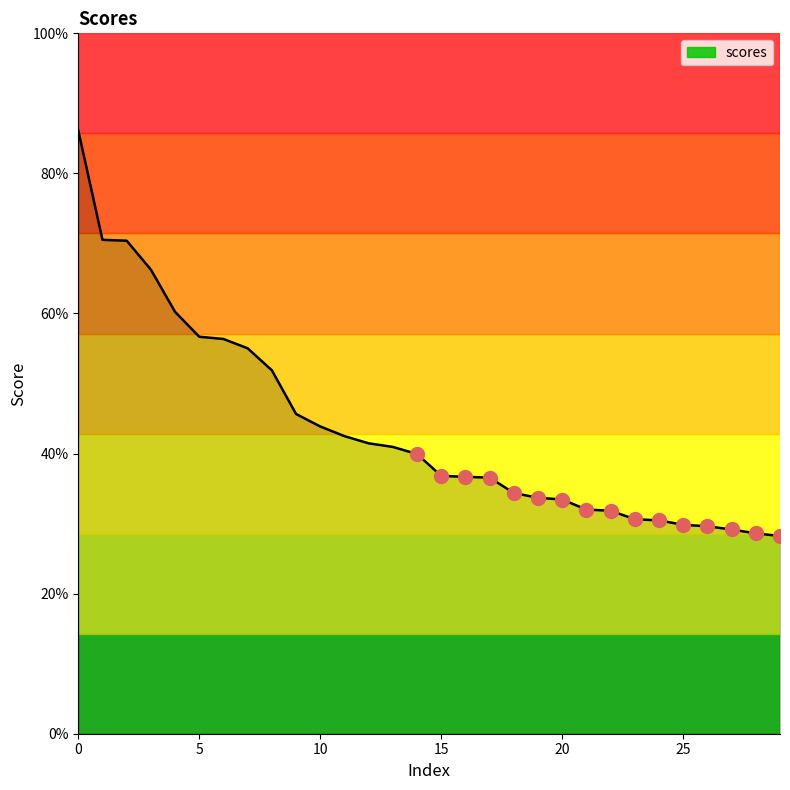

What is the difference between the second highest and second lowest values?

0.4